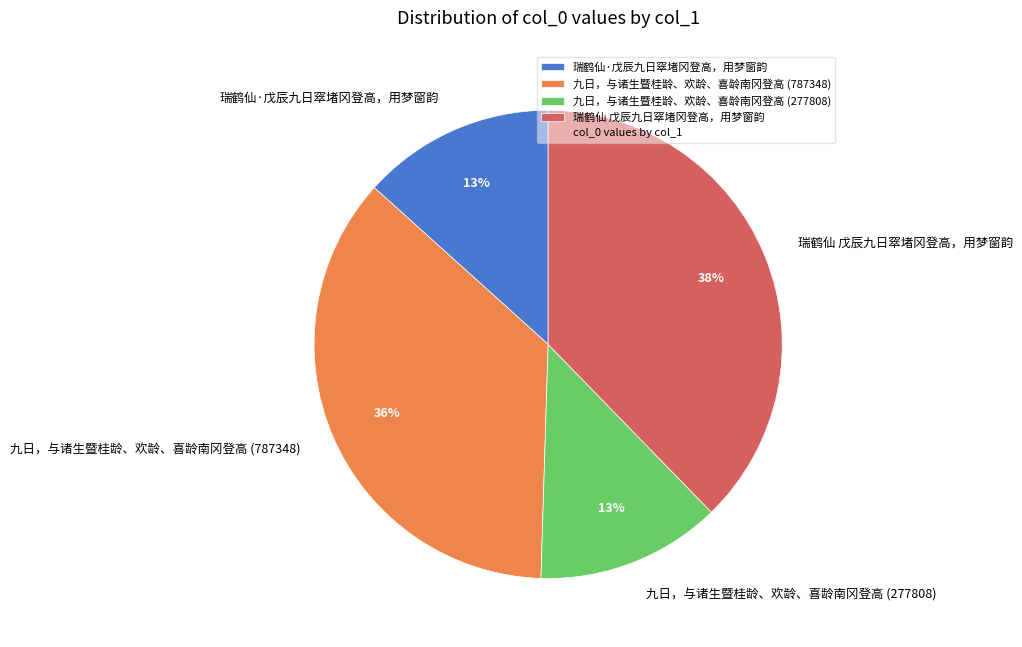

How many slices are in this pie chart?

4